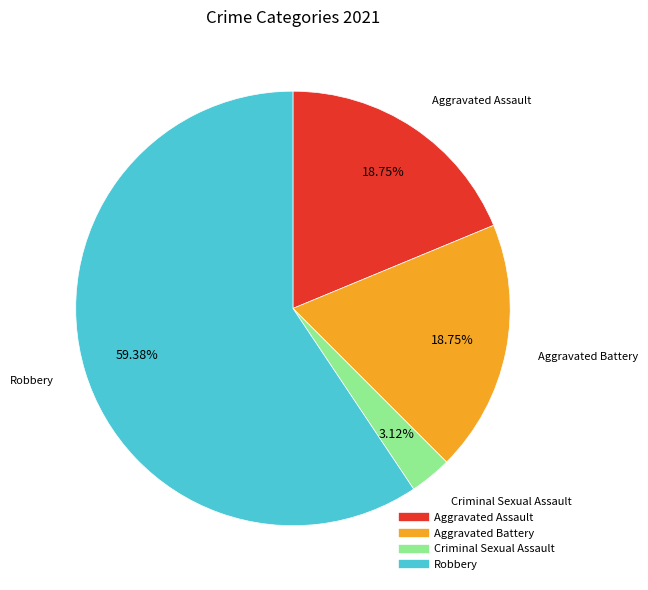

Approximately how many times larger is the value at Robbery compared to Aggravated Assault?

3.2